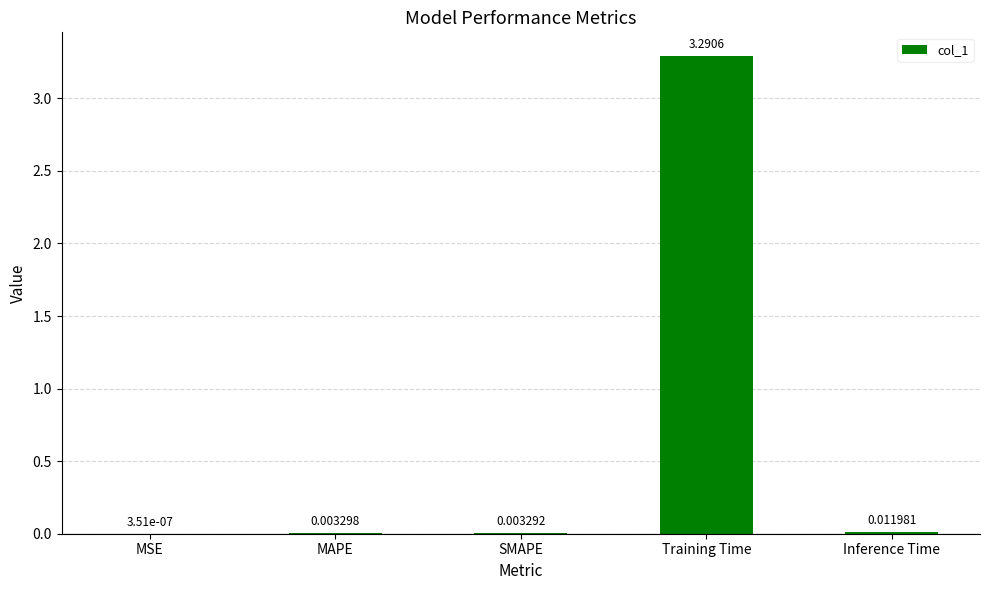

What is the greatest value displayed?

3.3